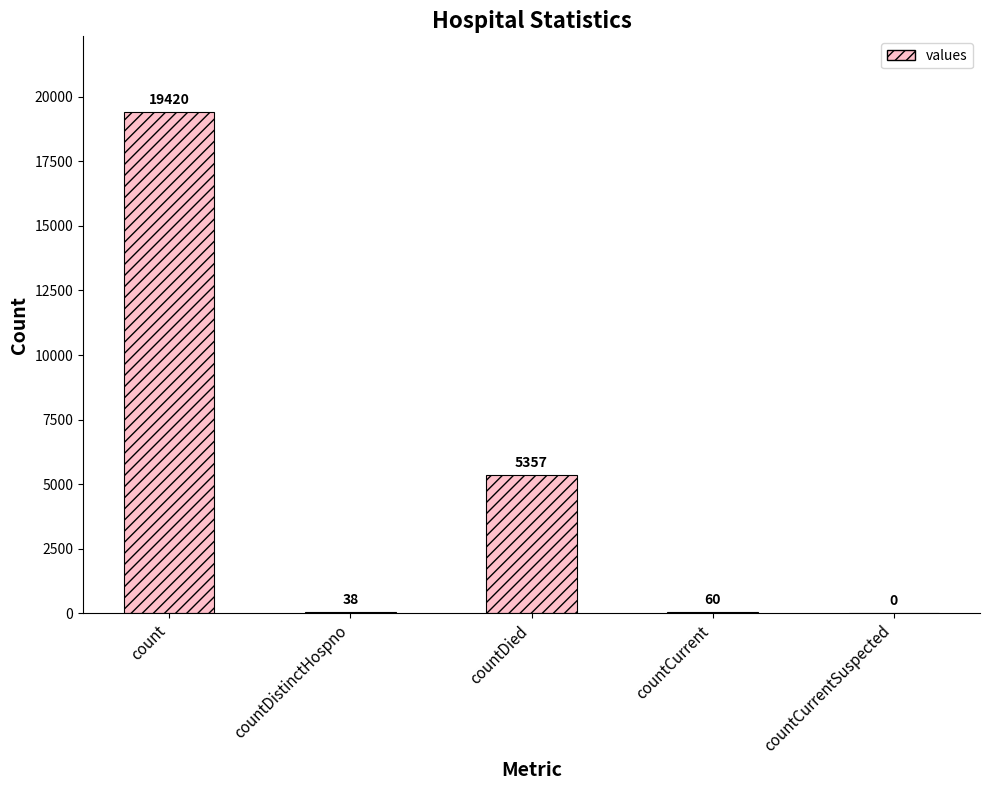

Read the value at countDied, to the nearest 100.

5400